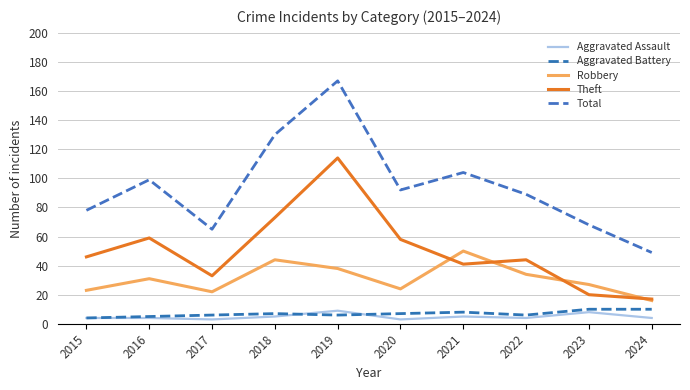

How many categories are shown in the chart?

10